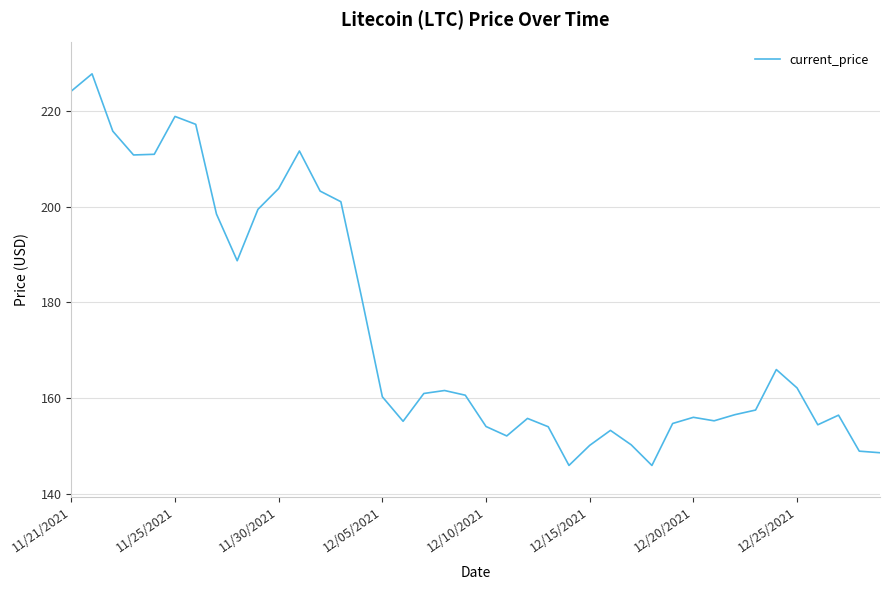

What is the difference between the maximum and minimum values?

81.8